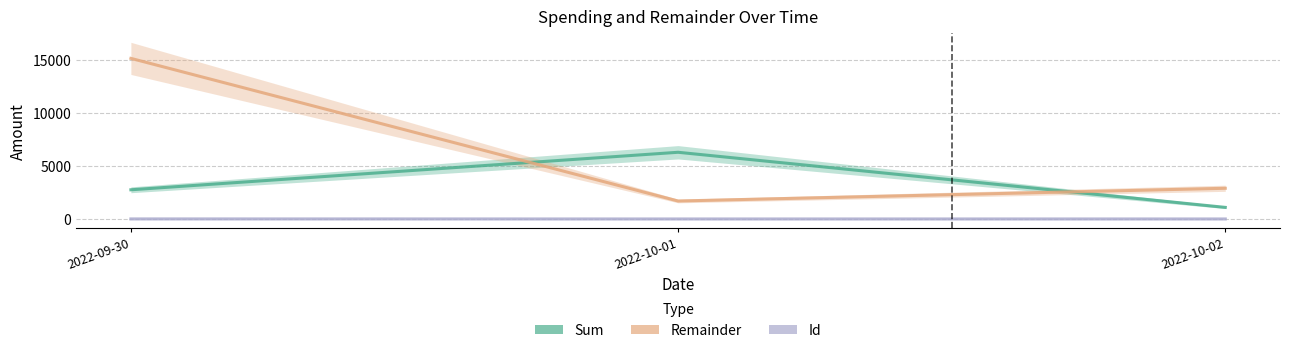

How many distinct data groups are displayed?

3